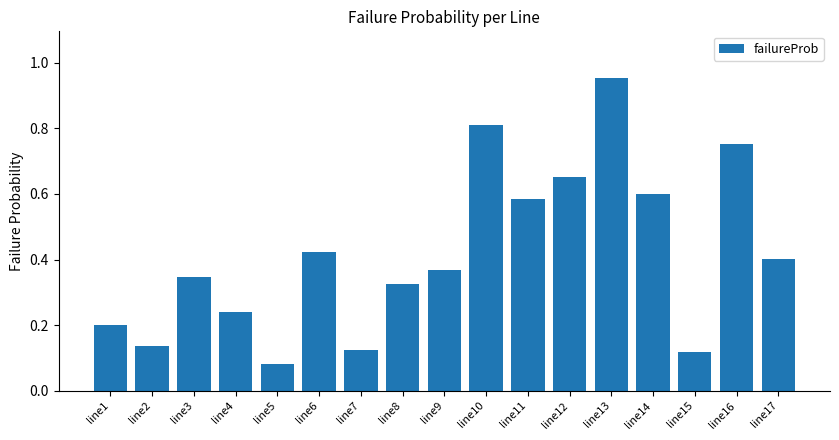

At which category does the chart reach its minimum across all series?

line5